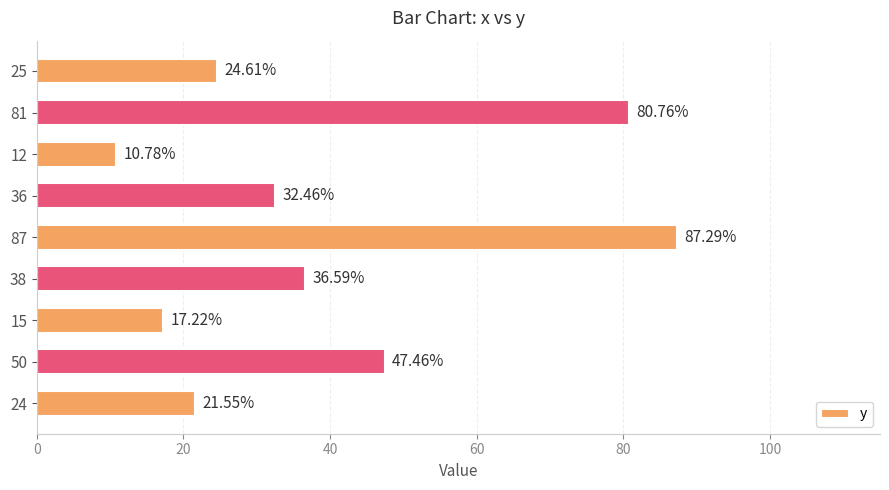

Rank the categories by value from highest to lowest.

87, 81, 50, 38, 36, 25, 24, 15, 12